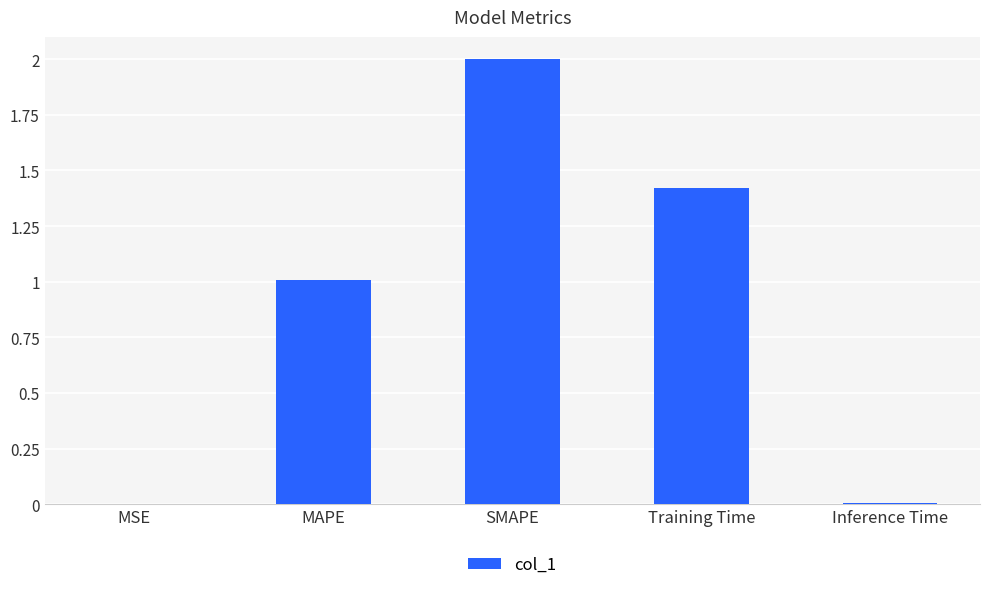

What is the greatest value displayed?

2.0